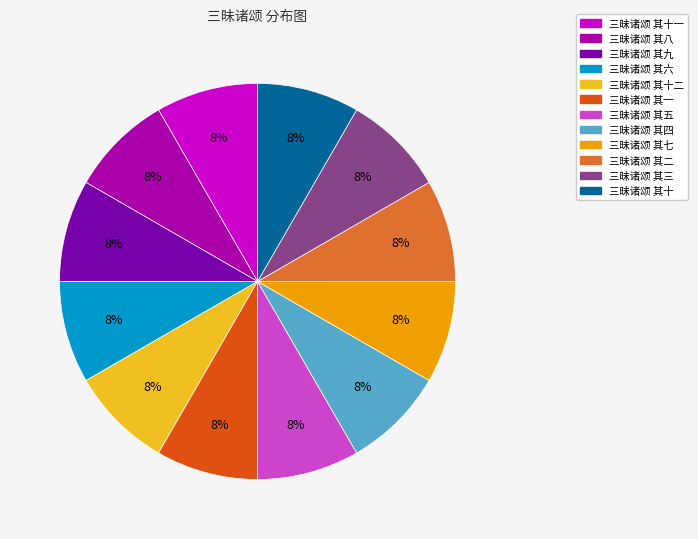

To the nearest percent, what is the average slice percentage?

8%